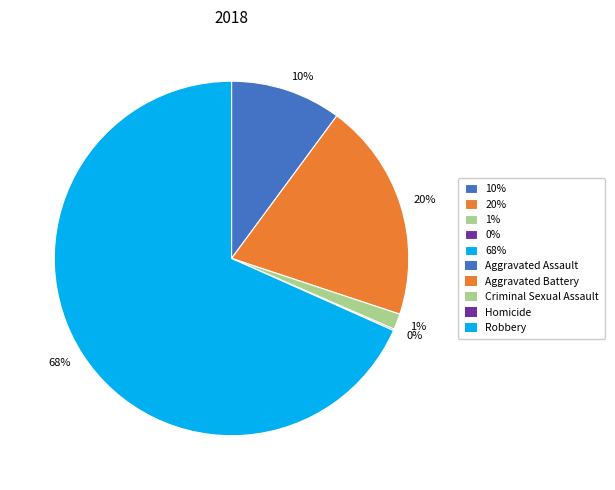

The 1% slice represents 1% of the pie. True or false?

True